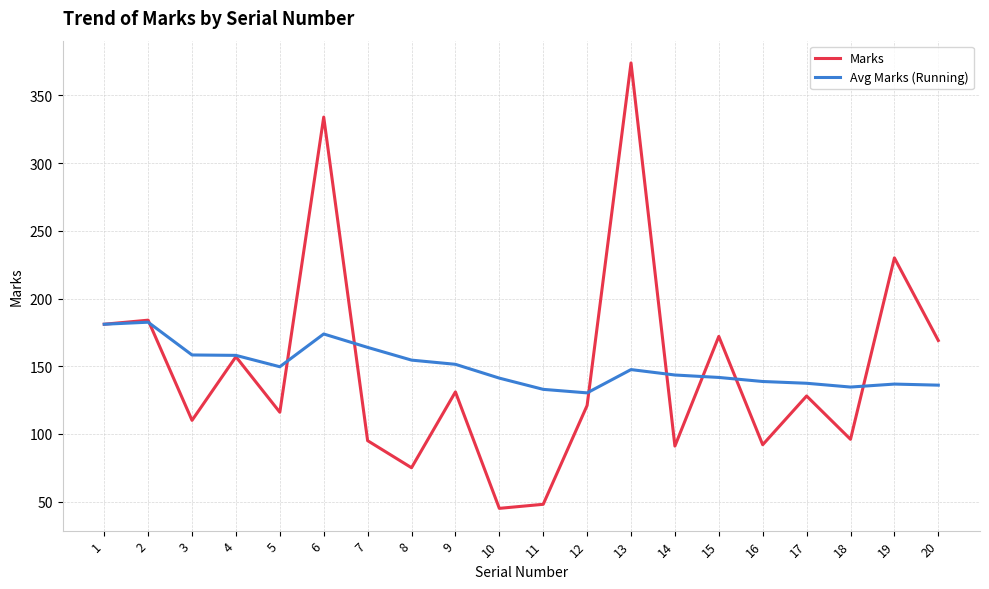

True or false: Avg Marks (Running) has a value of 137.4 at 17.

True